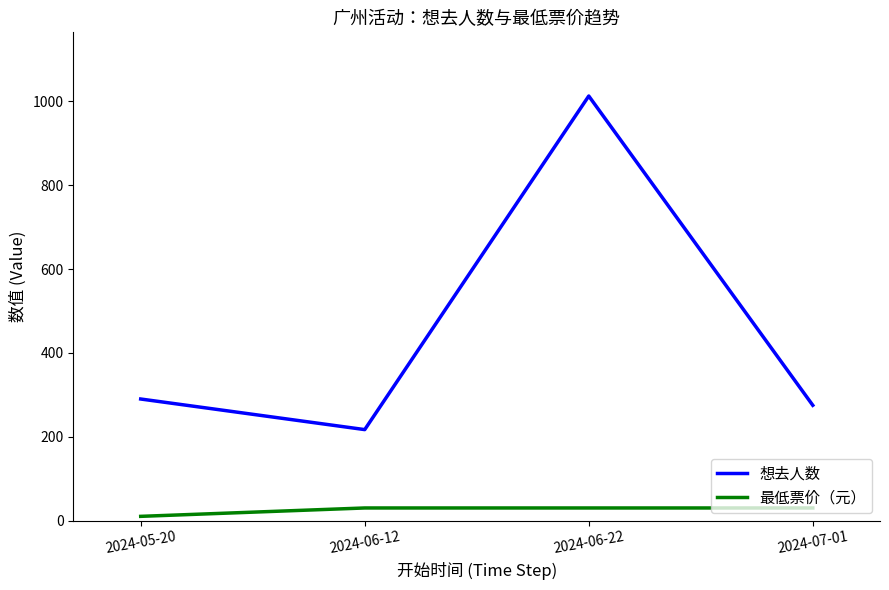

True or false: 最低票价（元） and 想去人数 cross at least once.

False